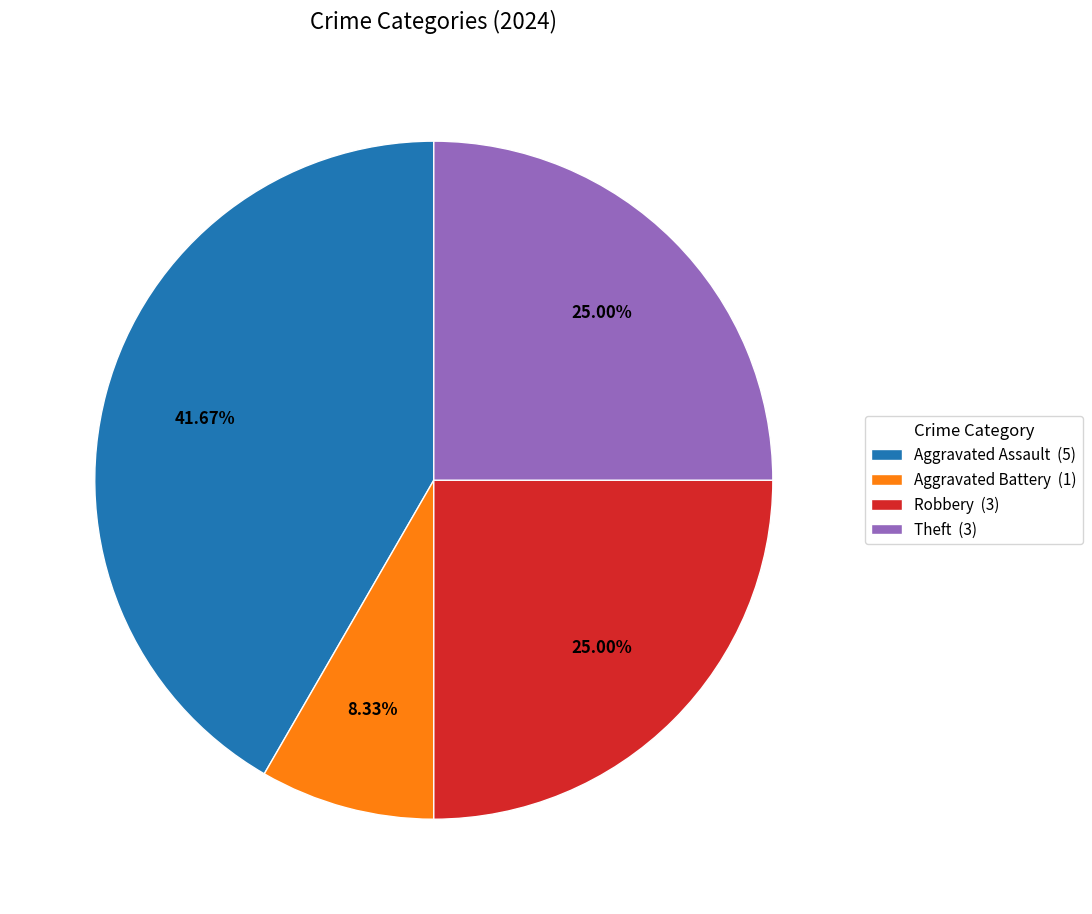

Does Aggravated Assault (5) account for over 50% of the chart?

No